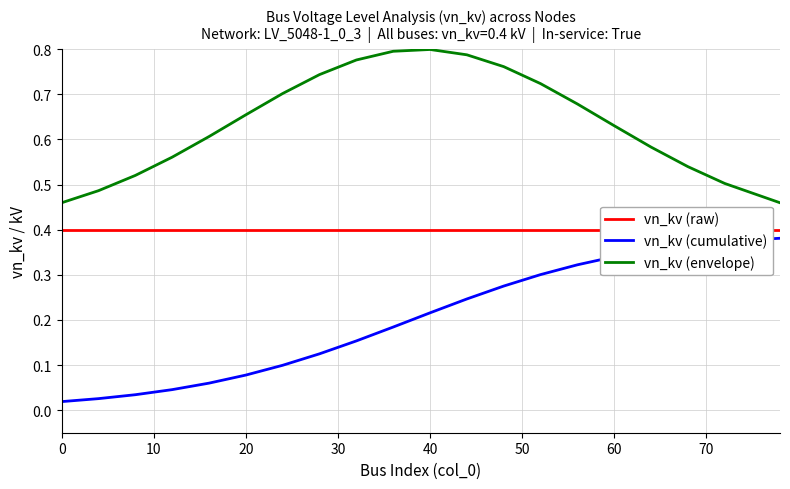

True or false: vn_kv (envelope) and vn_kv (cumulative) intersect in this chart.

False